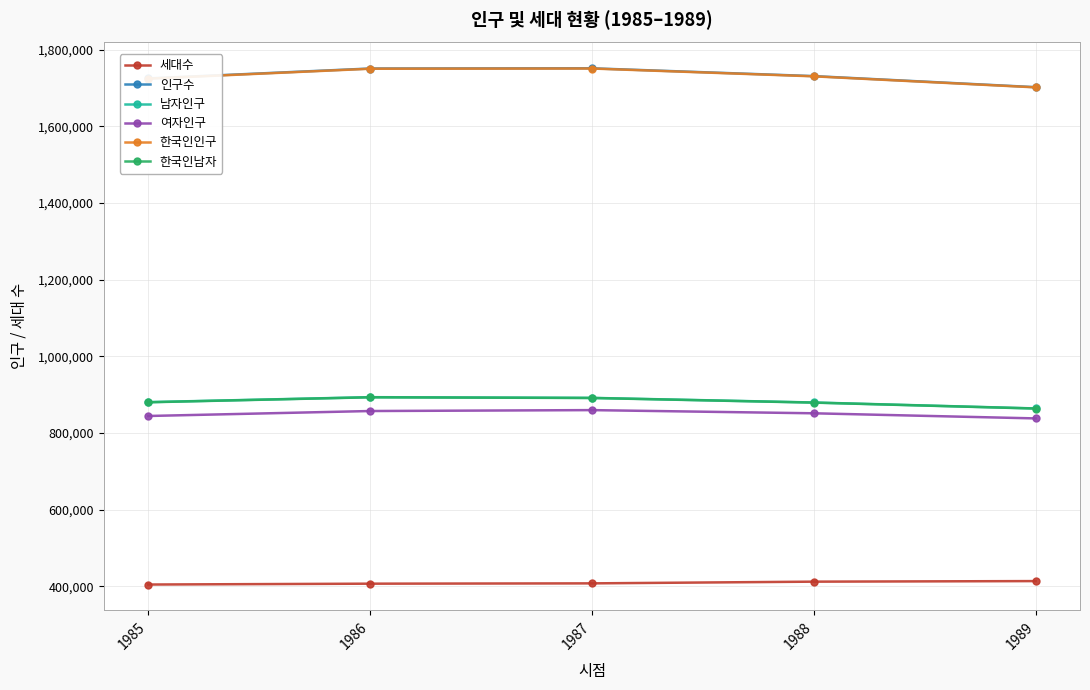

What is the value of the 한국인남자 point at the 4th from the left?

879205